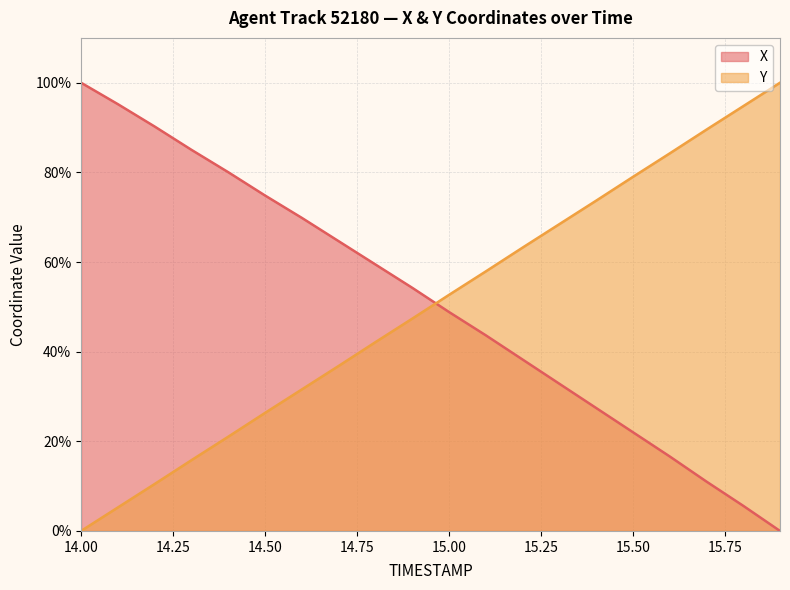

Where is Y nearest to the value 50?

14.9